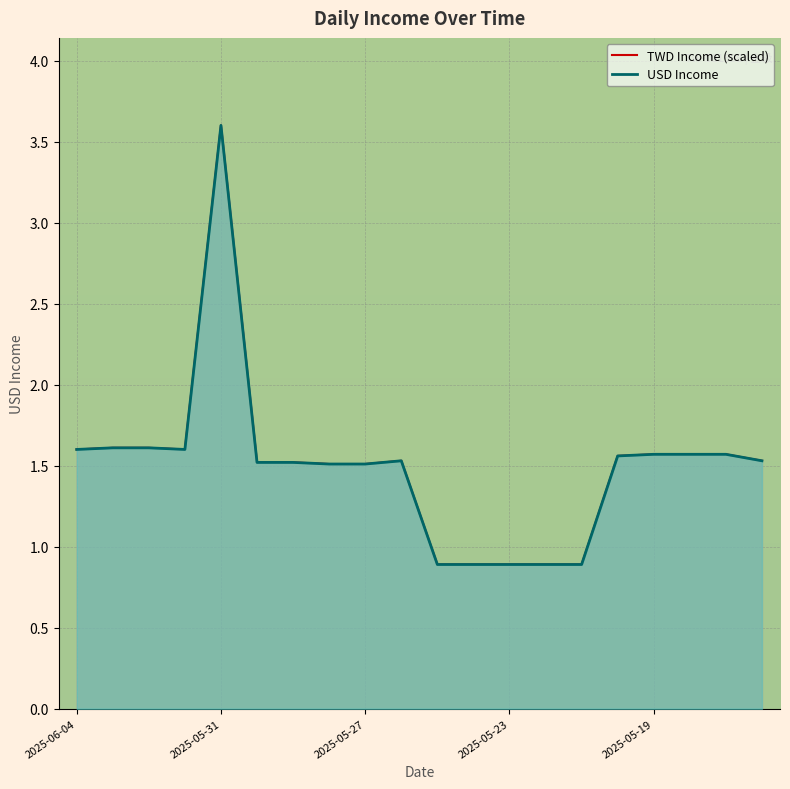

Read the USD Income value at 2025-05-20.

1.6